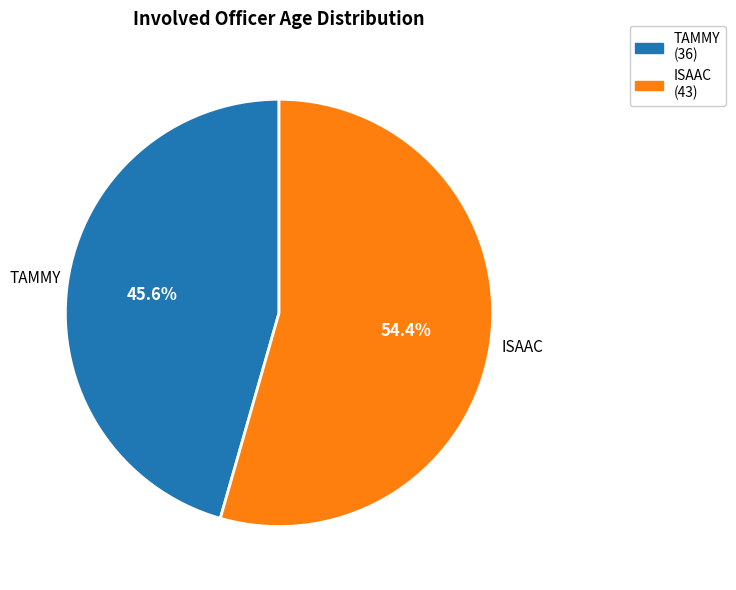

What is the ratio of the value at ISAAC (43) to the value at TAMMY (36)?

1.2